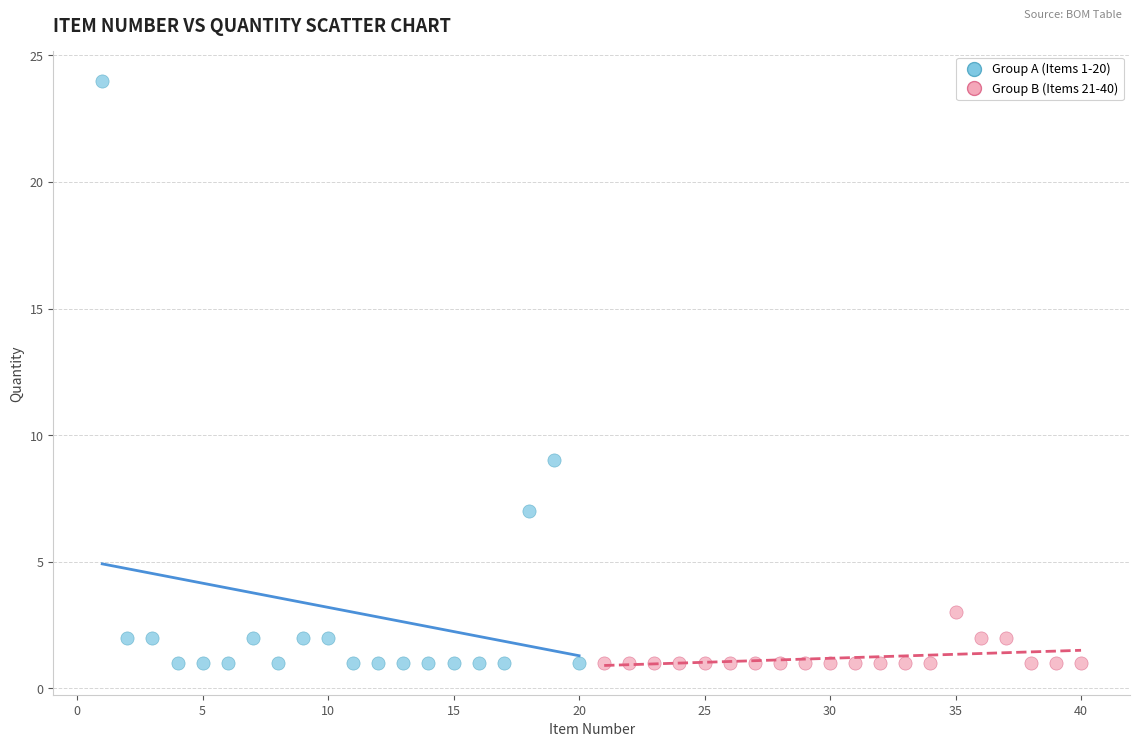

Which series contains the highest Y value?

Group A (Items 1-20)